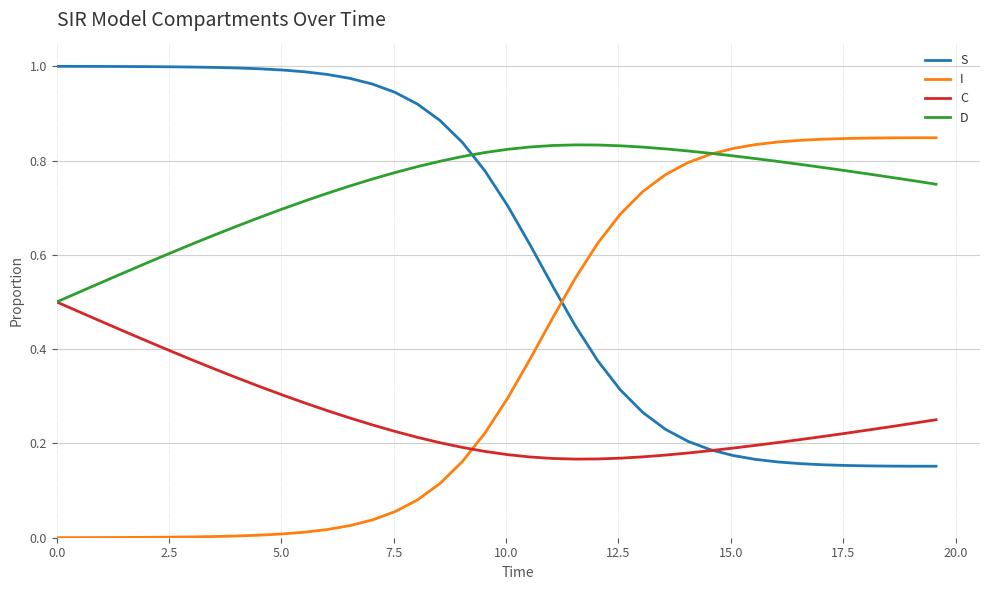

Which series has the largest total across all categories?

D